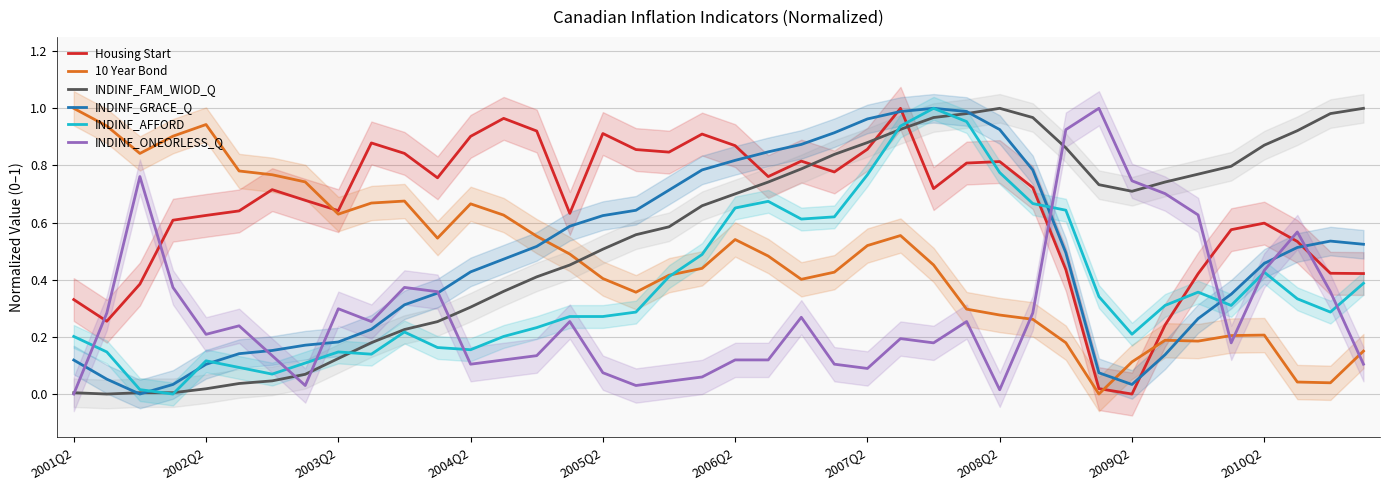

What are all the series names shown in the legend?

Housing Start, 10 Year Bond, INDINF_FAM_WIOD_Q, INDINF_GRACE_Q, INDINF_AFFORD, INDINF_ONEORLESS_Q